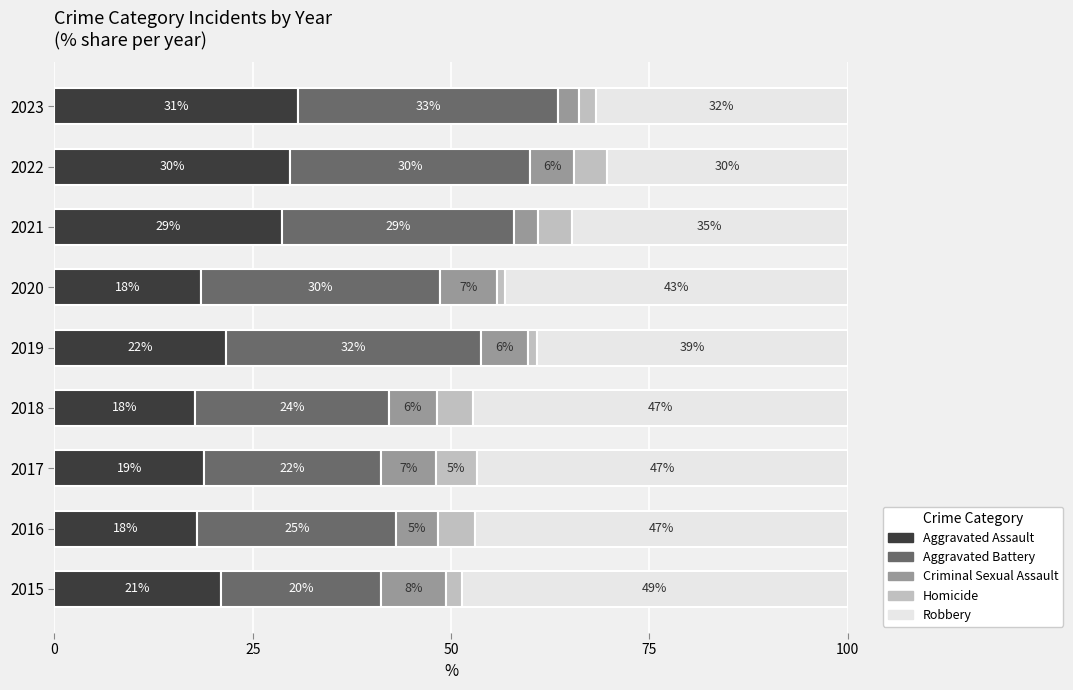

What are all the series names shown in the legend?

Aggravated Assault, Aggravated Battery, Criminal Sexual Assault, Homicide, Robbery